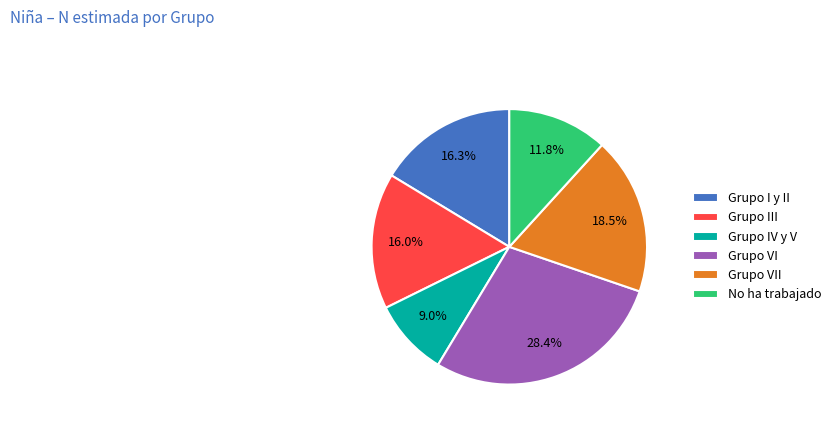

Which category has the biggest portion of the pie?

Grupo VI